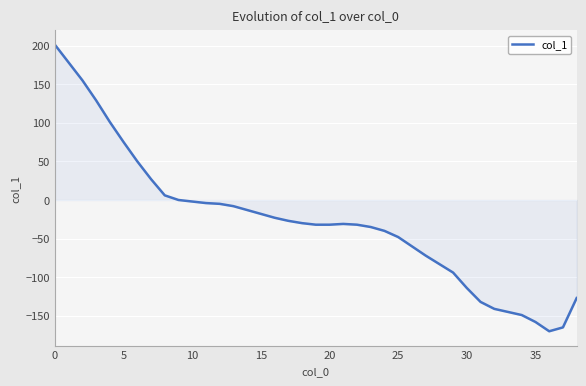

What is the smallest value displayed?

-170